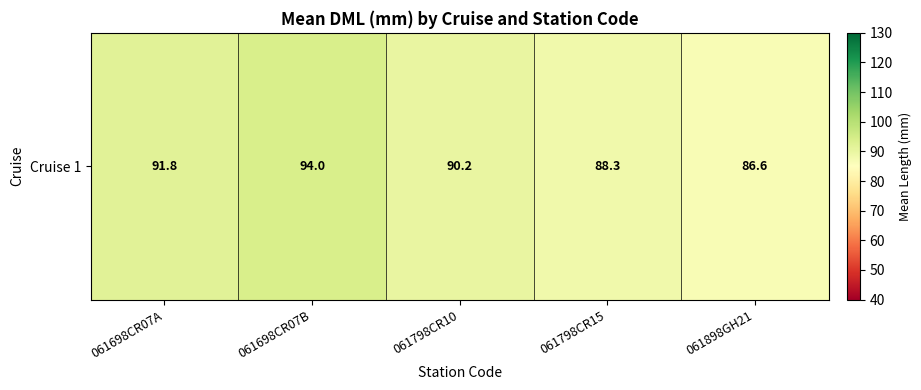

What is the average value?

90.2